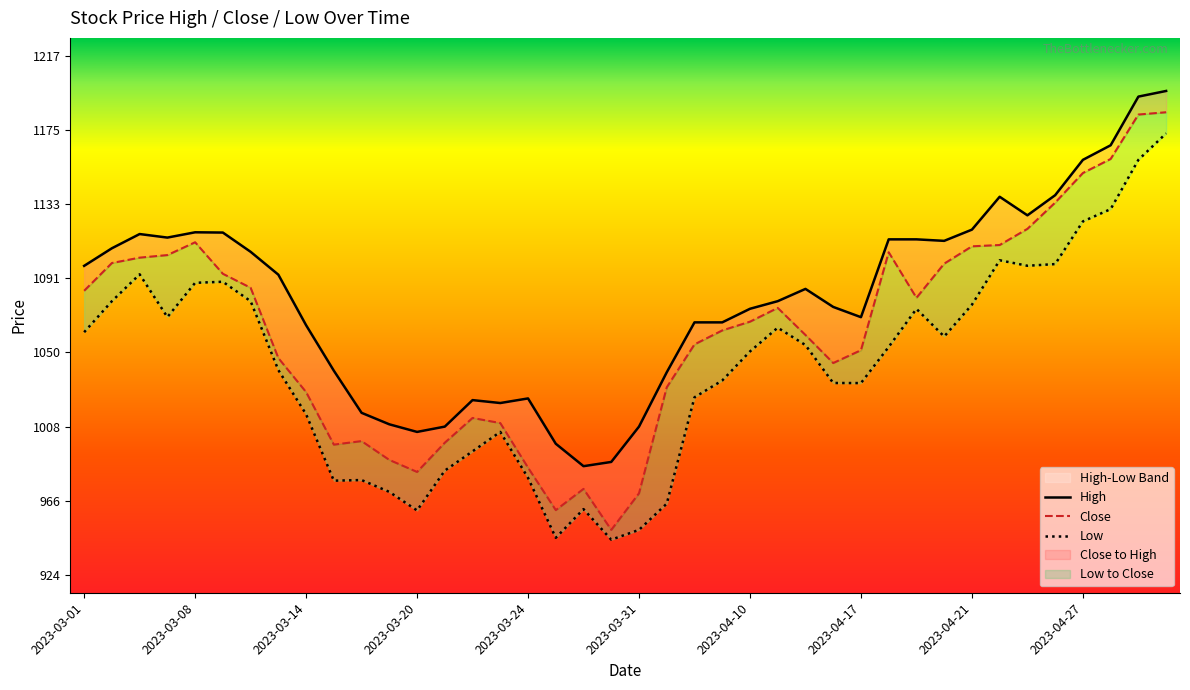

What is the minimum value shown in the chart?

943.7